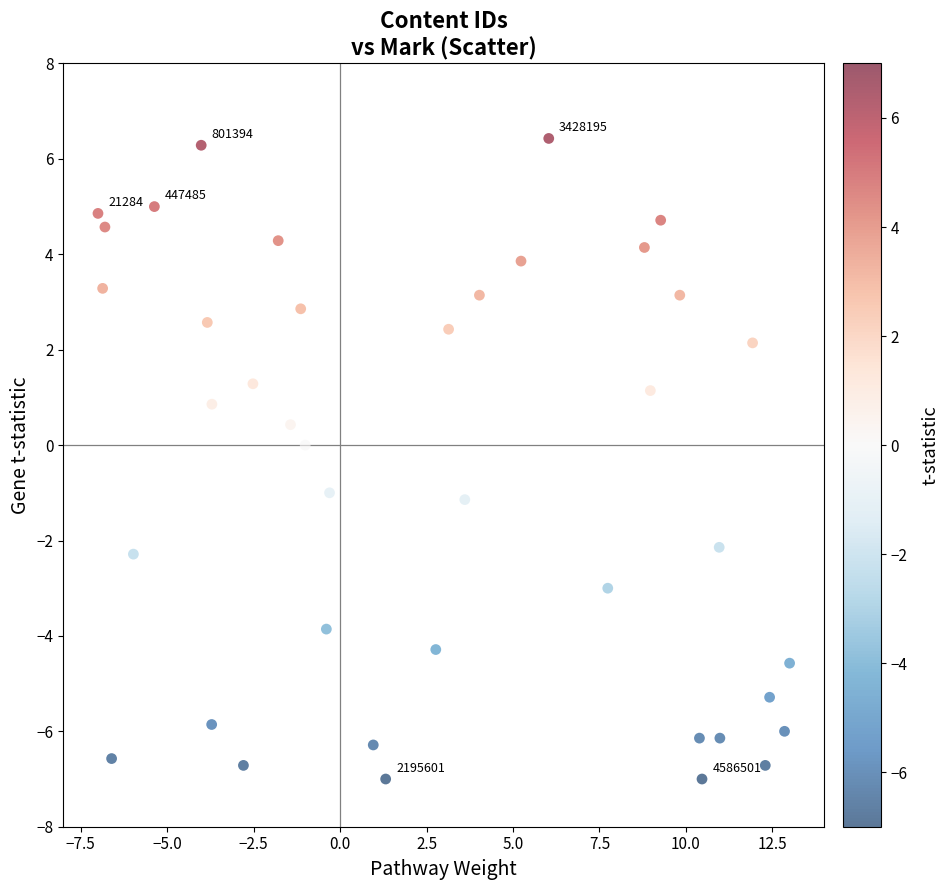

What is the range of X values (max minus min)?

20.0